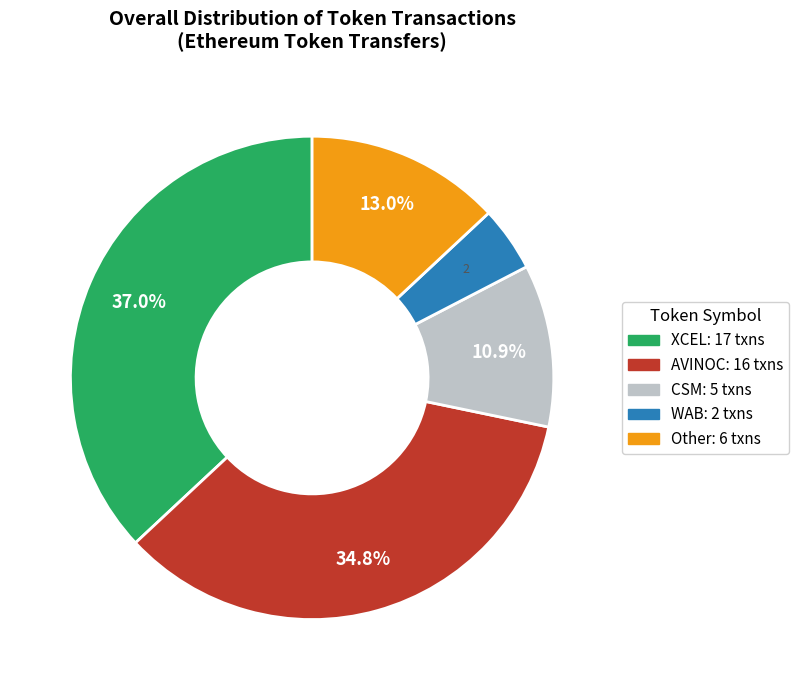

Does any single category account for the majority?

No